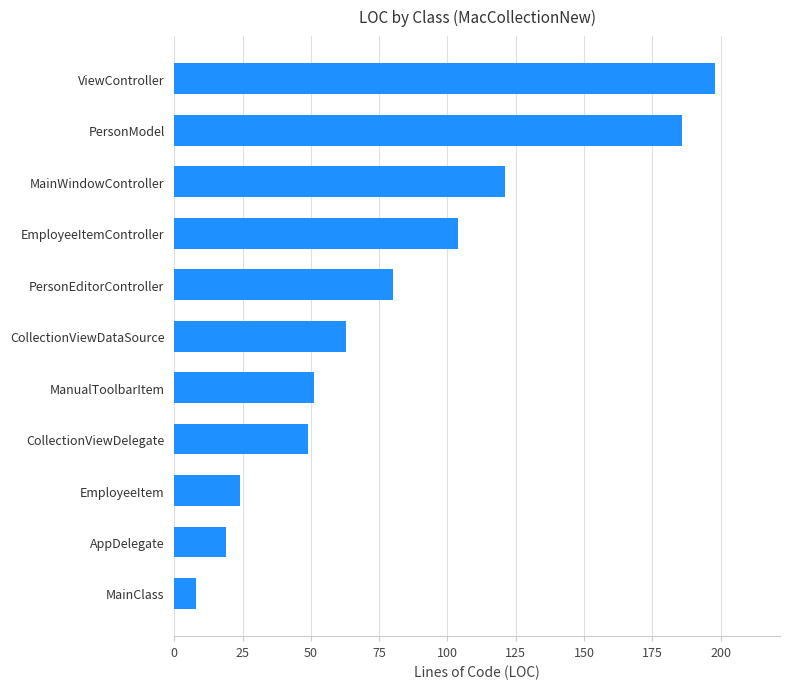

Reading bottom to top, transcribe all the data shown in this chart.

MainClass=8	AppDelegate=19	EmployeeItem=24	CollectionViewDelegate=49	ManualToolbarItem=51	CollectionViewDataSource=63	PersonEditorController=80	EmployeeItemController=104	MainWindowController=121	PersonModel=186	ViewController=198